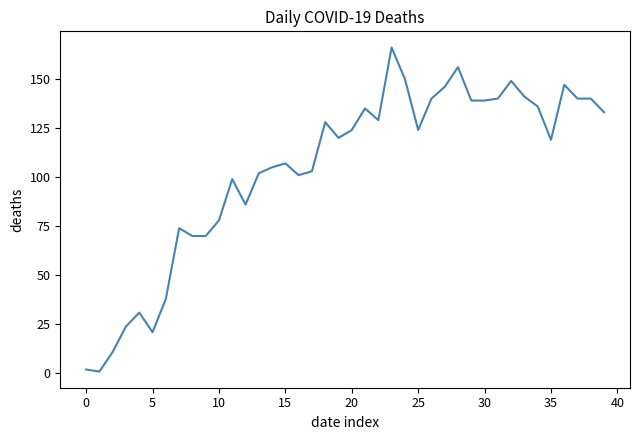

What is the greatest value displayed?

166